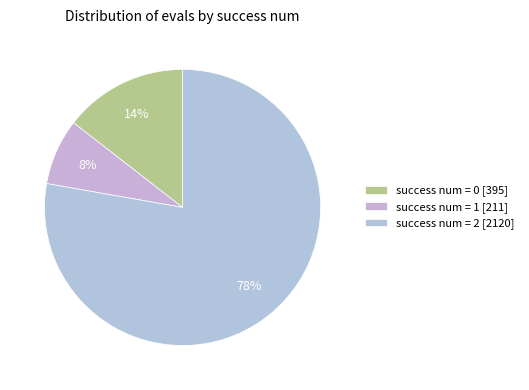

Is there any slice that represents more than half of the pie?

Yes